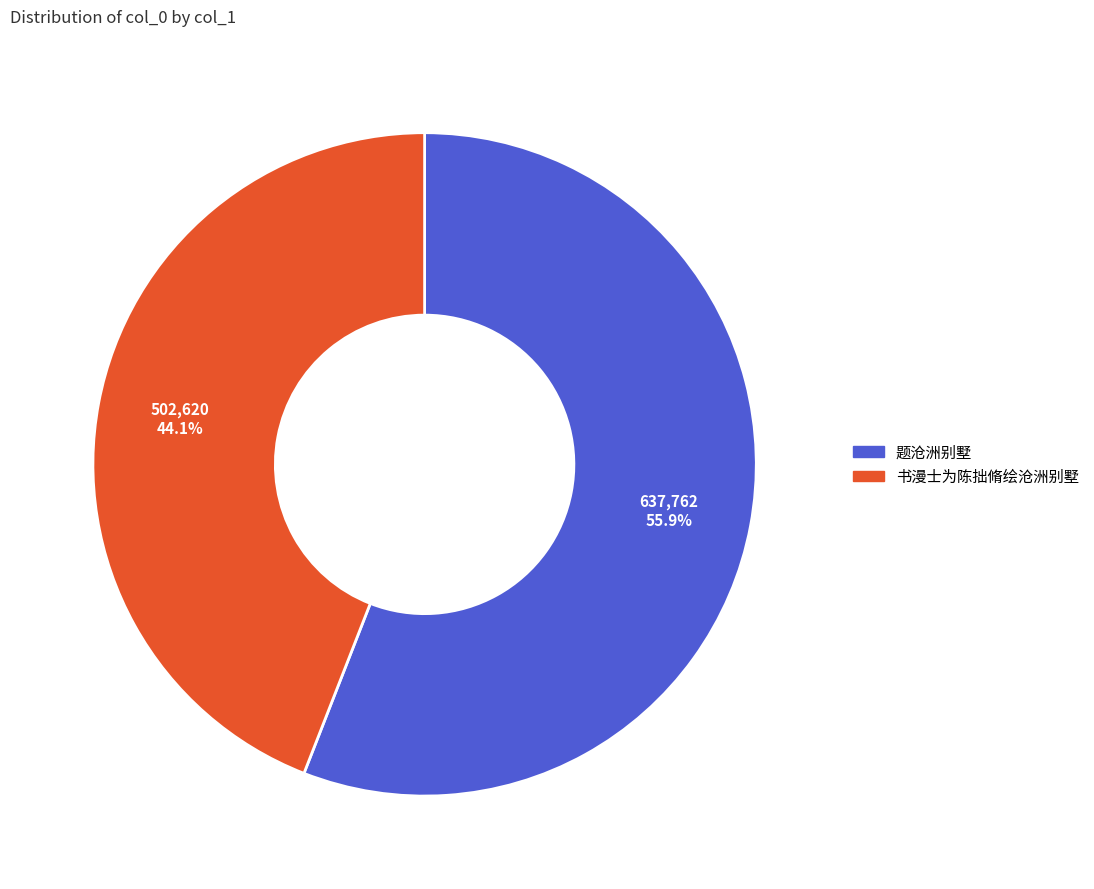

Does 题沧洲别墅 account for over 50% of the chart?

Yes